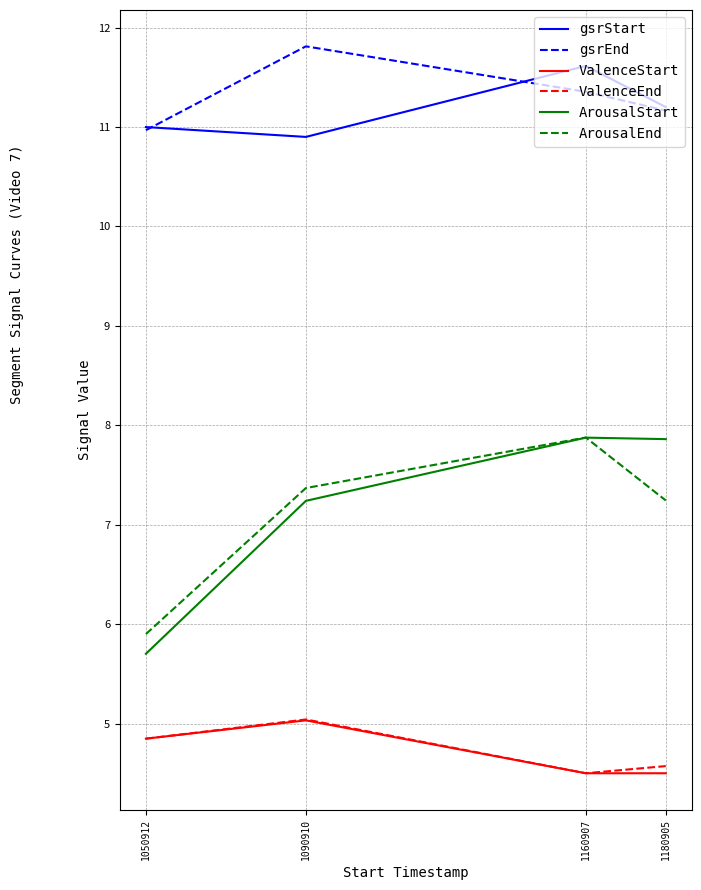

Which series has the largest total across all categories?

gsrEnd